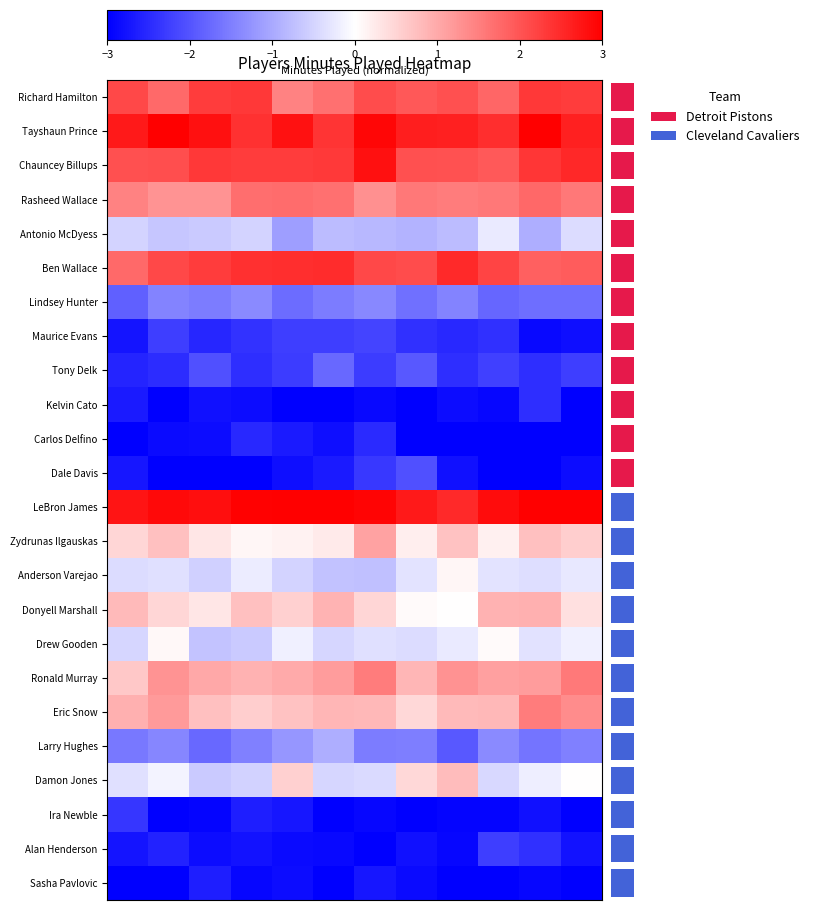

What is the difference between the maximum and minimum values in the Larry Hughes series?

1.0